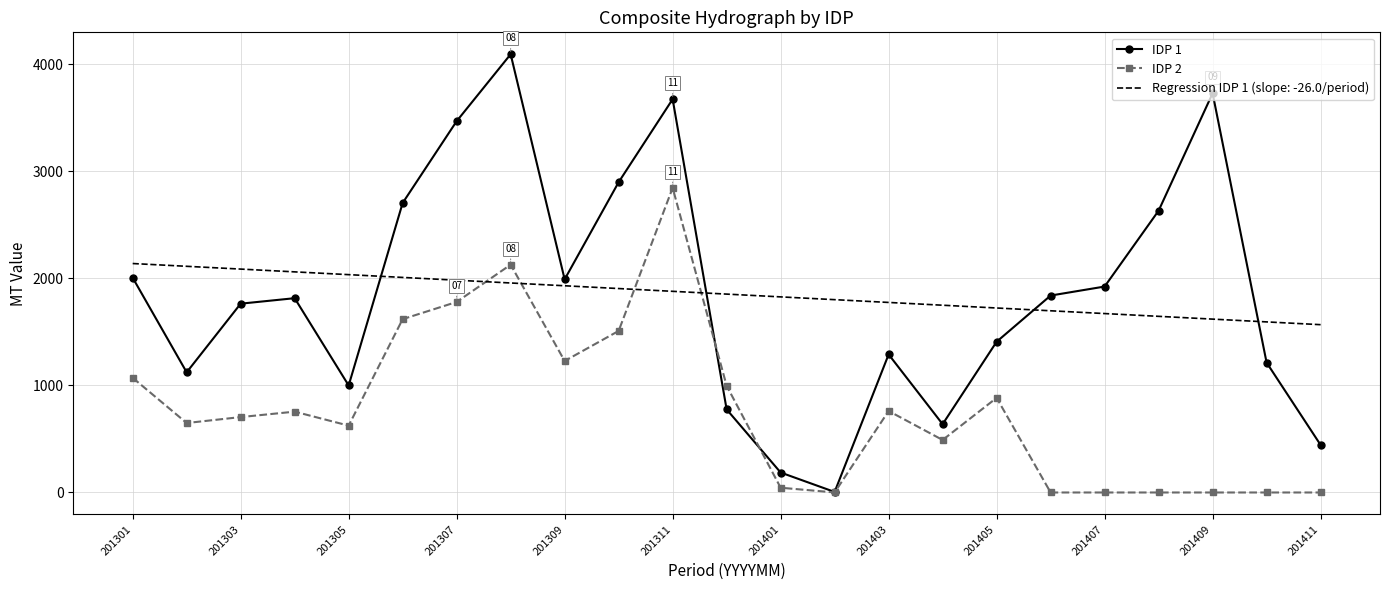

List the series in order of their peak value, lowest first.

Regression IDP 1 (slope: -26.0/period), IDP 2, IDP 1